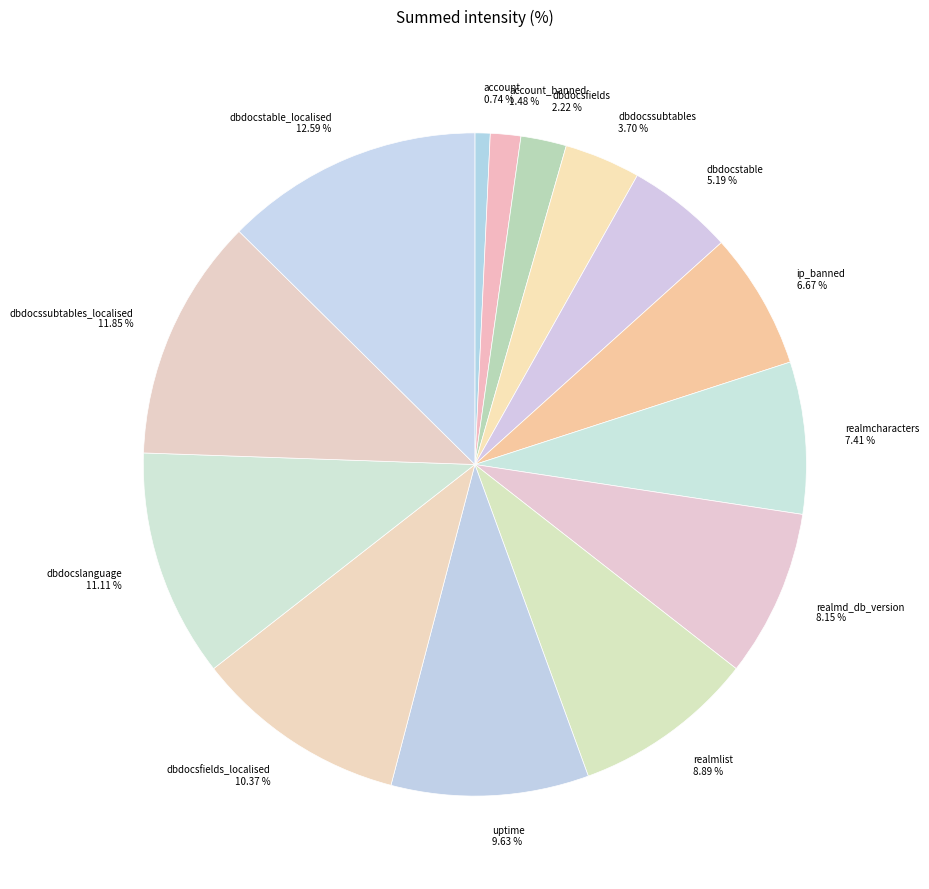

What percentage is the dbdocstable slice, to the nearest percent?

5%